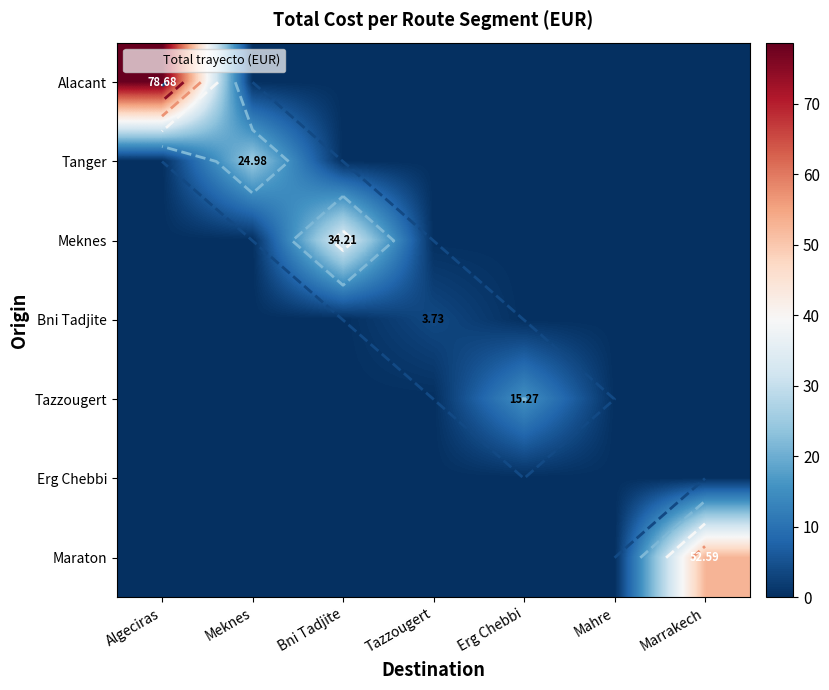

True or false: Tanger has a value of 0.0 at Bni Tadjite.

True